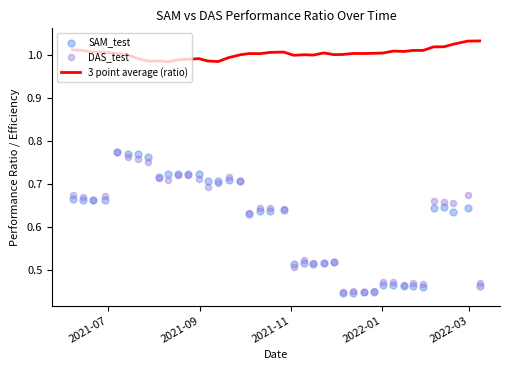

Which series contains the lowest Y value?

SAM_test